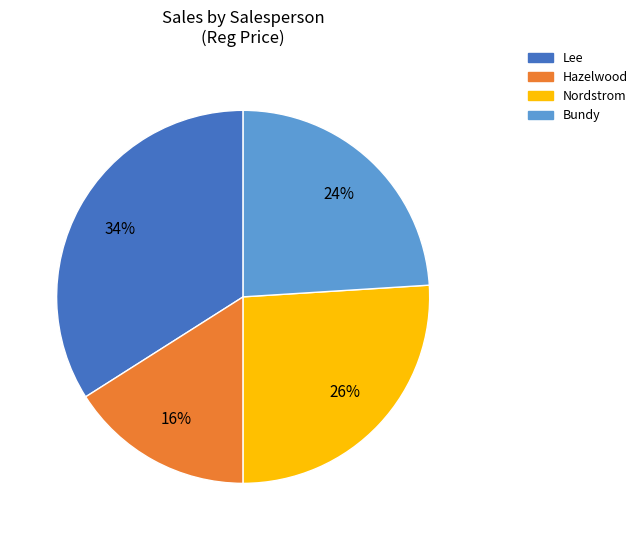

To the nearest percent, what percentage of the pie is Hazelwood?

16%